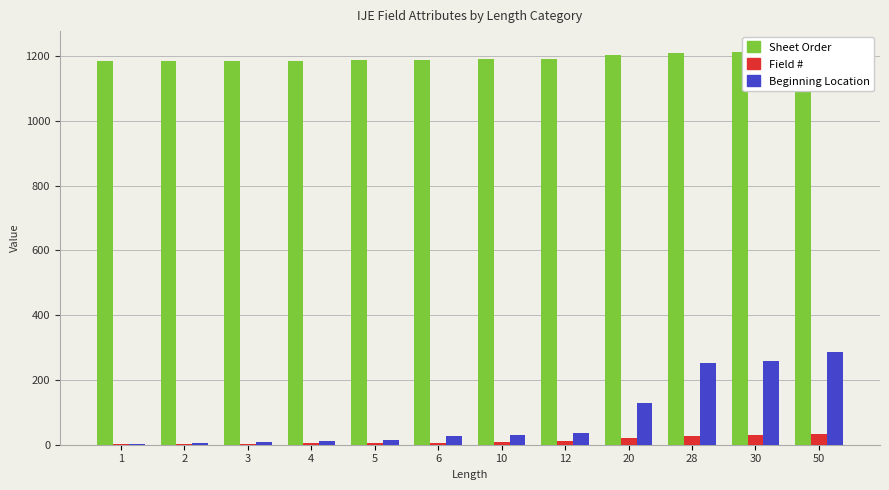

Reading left to right, transcribe all the data shown in this chart.

Sheet Order: 1=1183	2=1184	3=1185	4=1186	5=1187	6=1188	10=1190	12=1192	20=1202	28=1210	30=1212	50=1216
Field #: 1=1	2=2	3=3	4=4	5=5	6=6	10=8	12=10	20=20	28=28	30=30	50=34
Beginning Location: 1=1	2=5	3=7	4=13	5=14	6=26	10=30	12=36	20=128	28=252	30=257	50=286